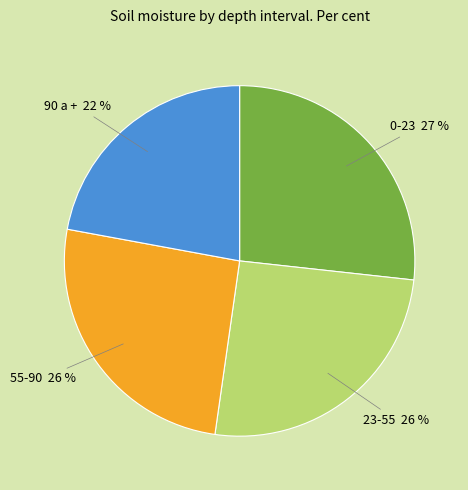

To the nearest percent, what is the average slice percentage?

25%